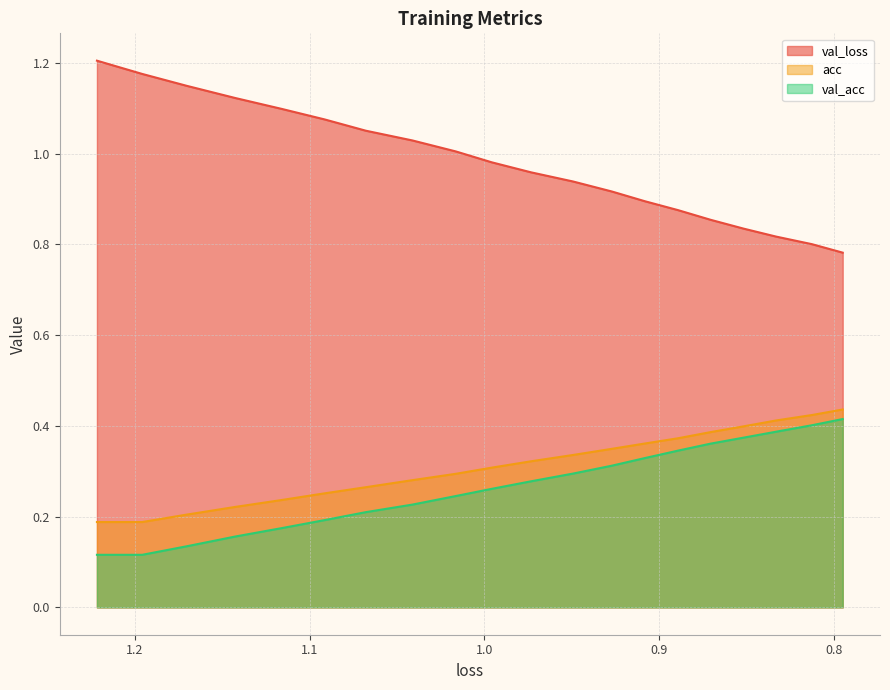

How many lines are shown in the chart?

3